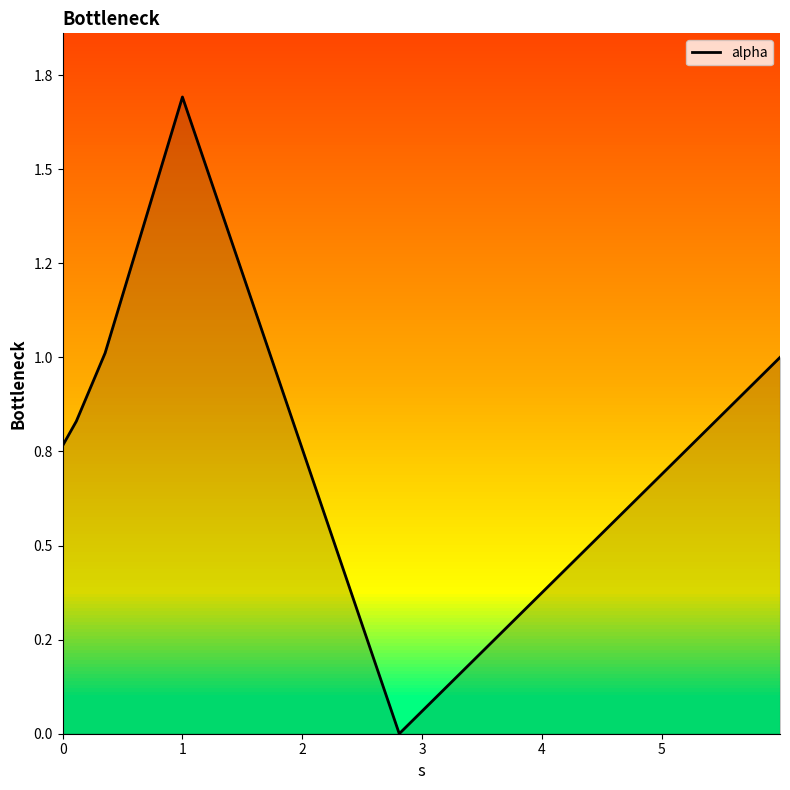

What is the value of the 3rd point from the left?

1.0